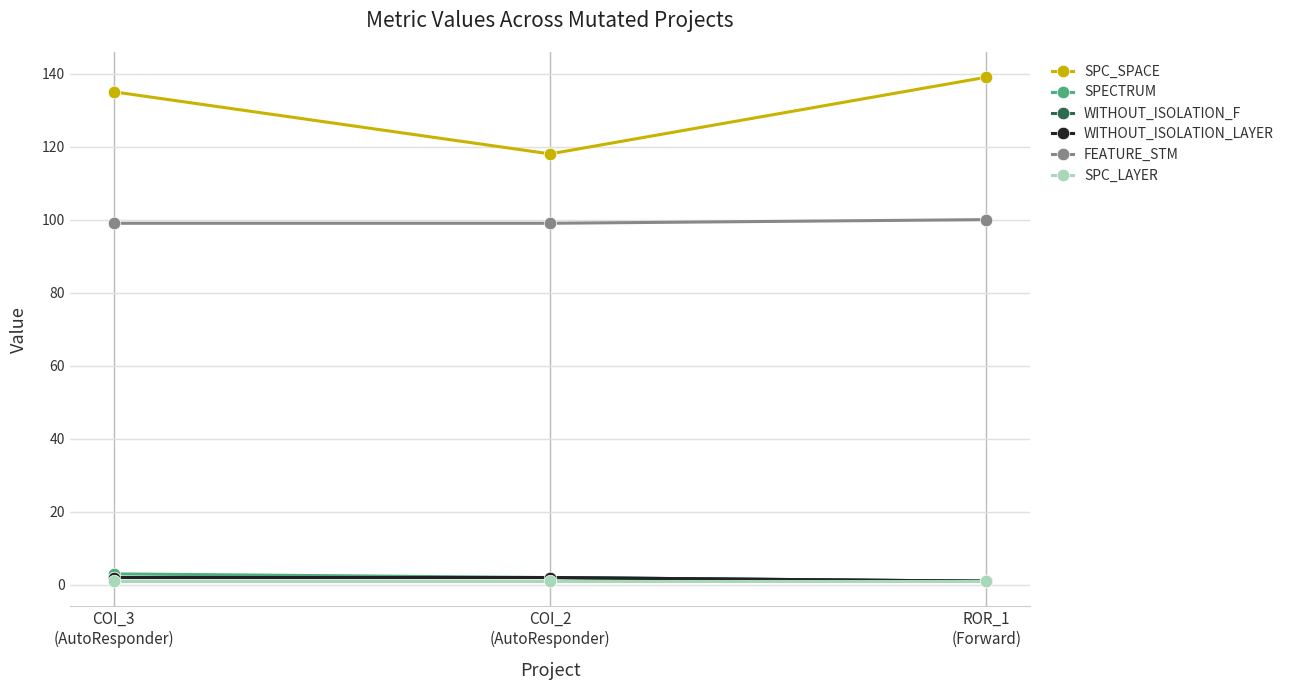

Which has a higher value, COI_2
(AutoResponder) or COI_3
(AutoResponder)?

COI_3
(AutoResponder)